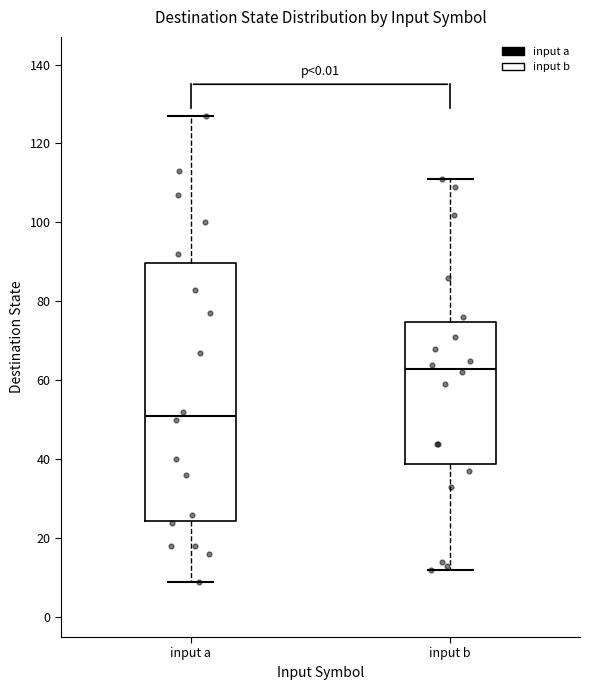

Reading left to right, transcribe this box plot: for each box, give where its median line is, the range the box spans, and where its two whiskers end, as read against the y-axis. The values are not printed on the chart, so give them approximately, as read against the axis.

input a: median 52, box 24 to 90, whiskers 10 to 128
input b: median 64, box 38 to 74, whiskers 12 to 112